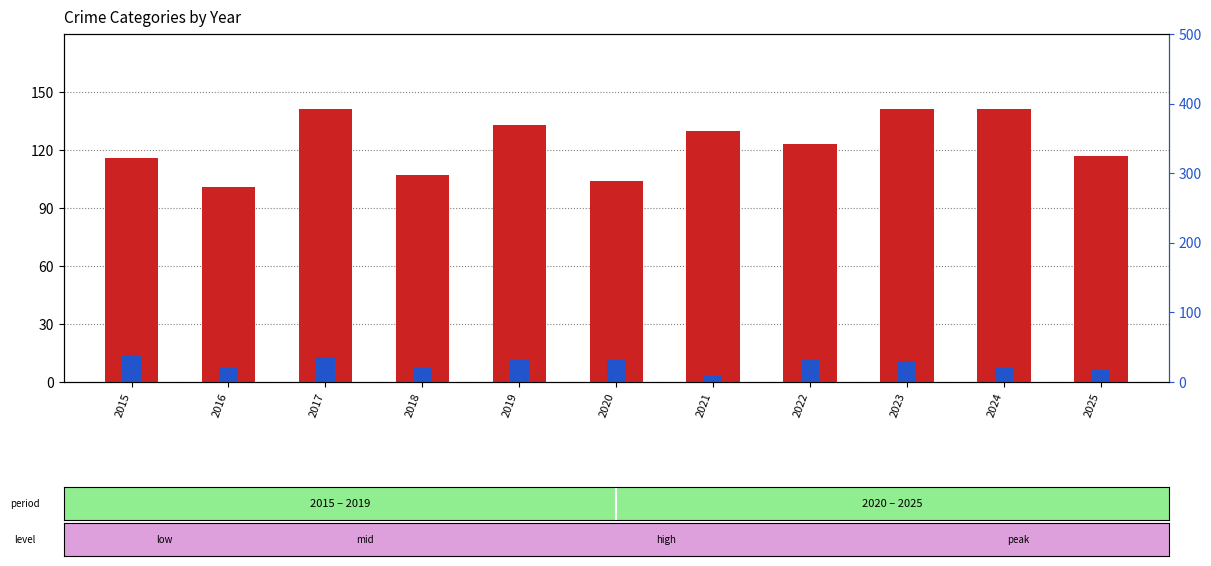

Reading left to right, list all the values displayed in this chart.

Aggravated Battery: 2015=116	2016=101	2017=141	2018=107	2019=133	2020=104	2021=130	2022=123	2023=141	2024=141	2025=117
Homicide: 2015=14	2016=8	2017=13	2018=7	2019=12	2020=12	2021=3	2022=12	2023=11	2024=7	2025=6